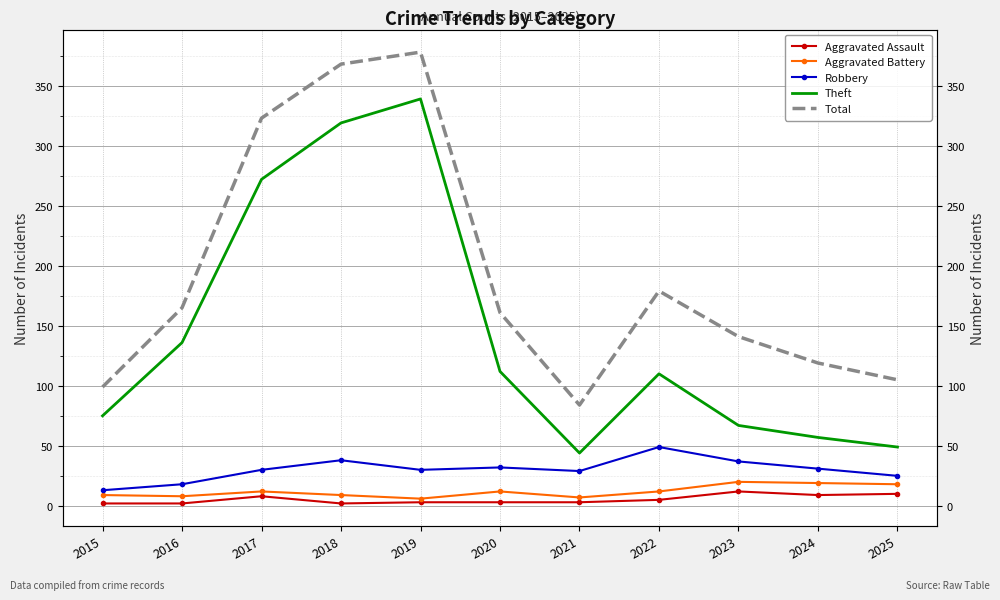

What is the difference between the maximum and minimum values in the Robbery series?

36